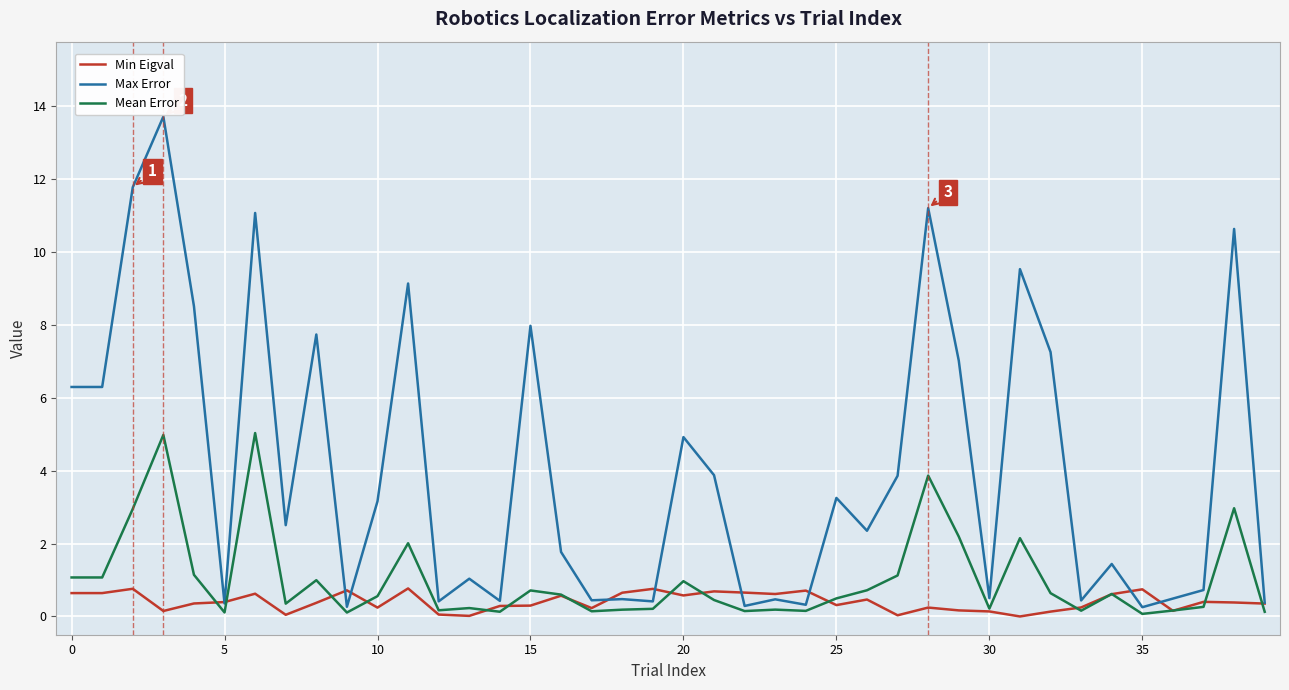

Count the number of data series in this chart.

3